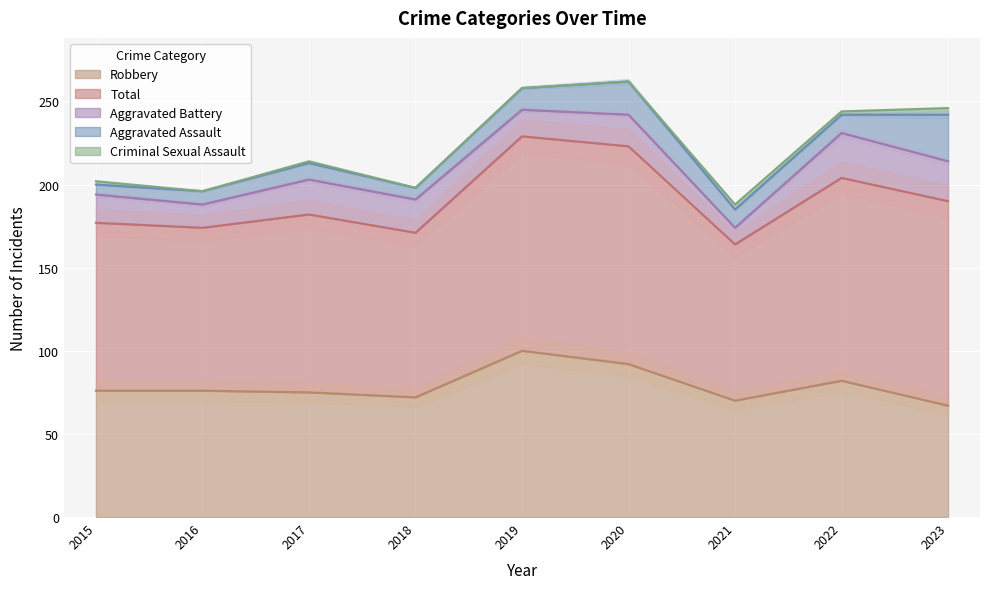

Which has a higher value, 2020 or 2017?

2020